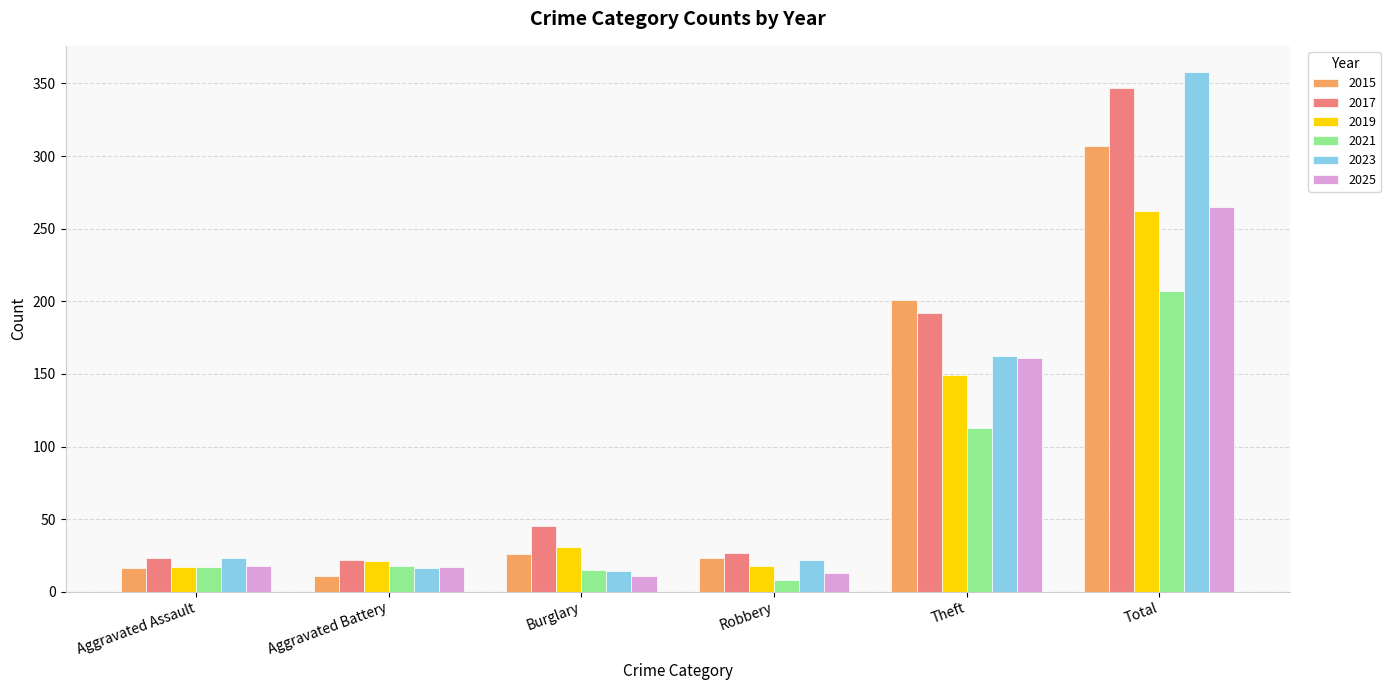

What is the difference between the second highest and second lowest values in the 2017 series?

169